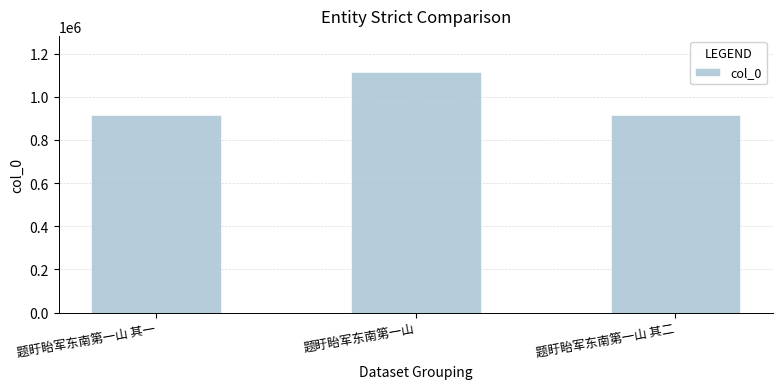

What is the difference between the maximum and minimum values?

200242